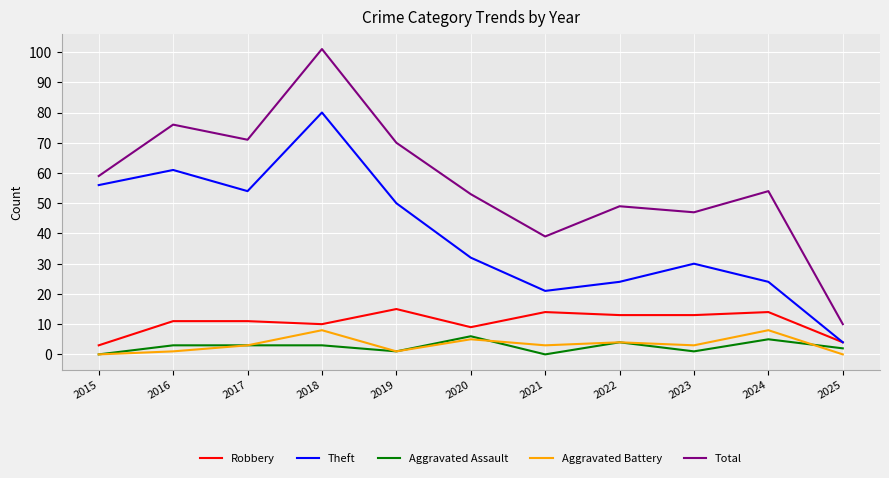

How many interior local valleys does the Total series have?

3